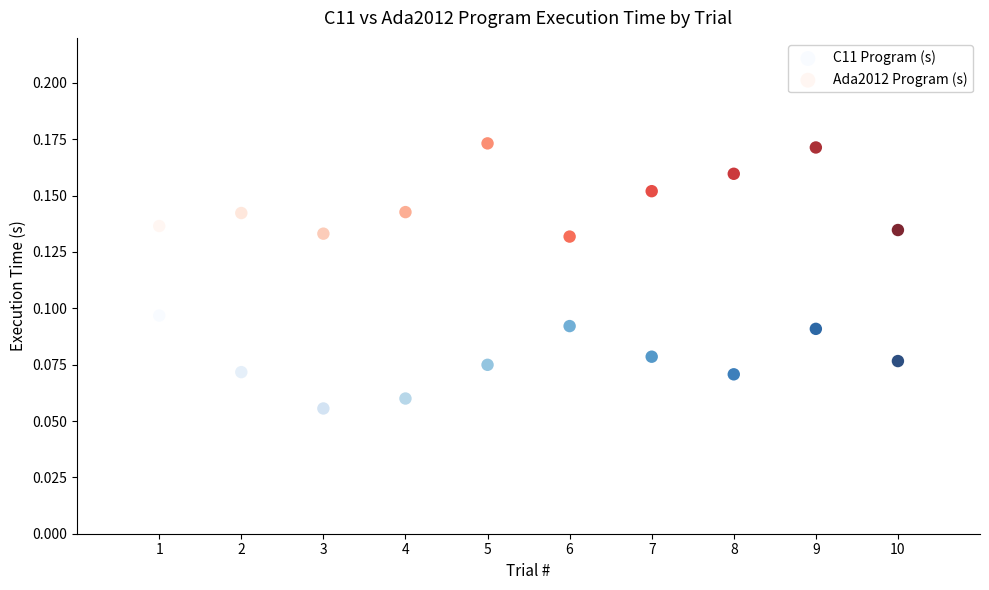

Which series contains the highest Y value?

Ada2012 Program (s)